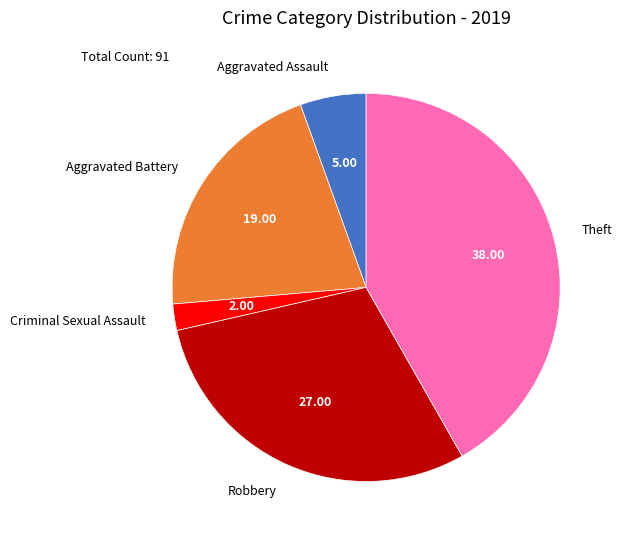

Is there any slice that represents more than half of the pie?

No